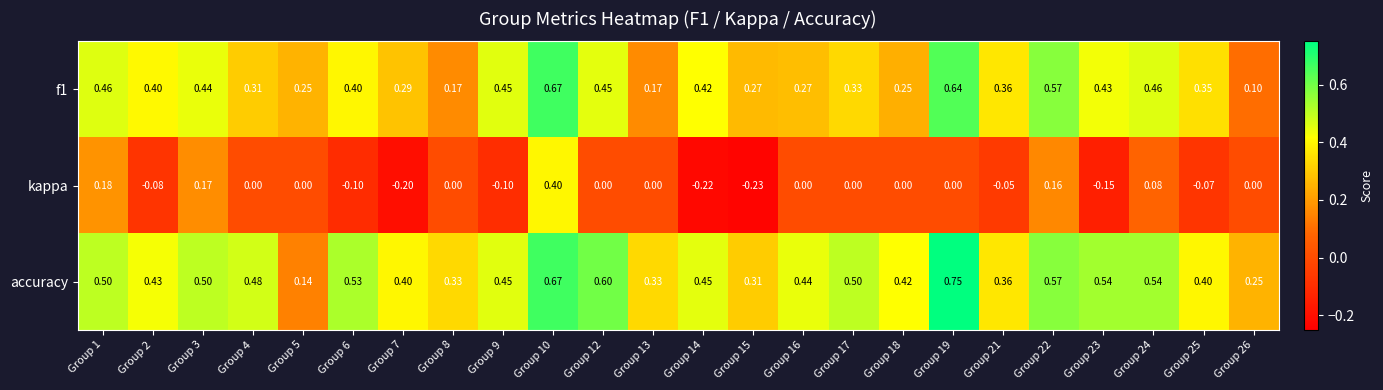

Which series has the largest total across all categories?

accuracy